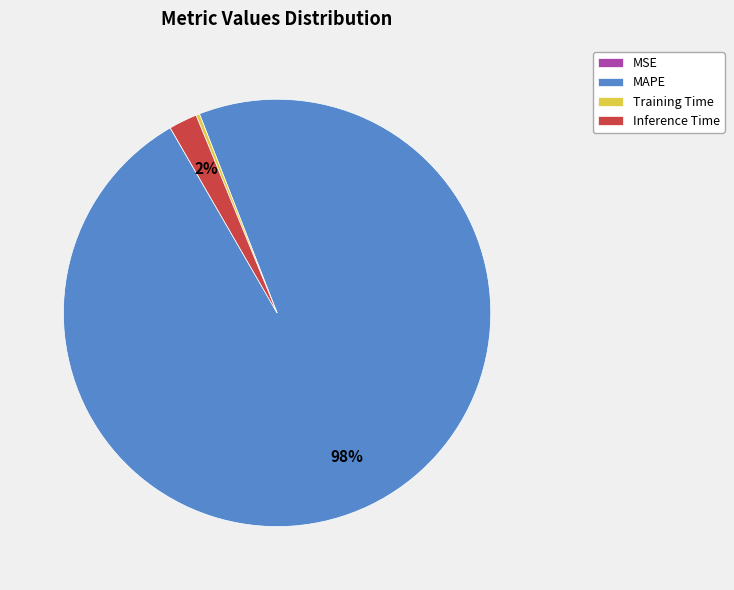

Is there any slice that represents more than half of the pie?

Yes